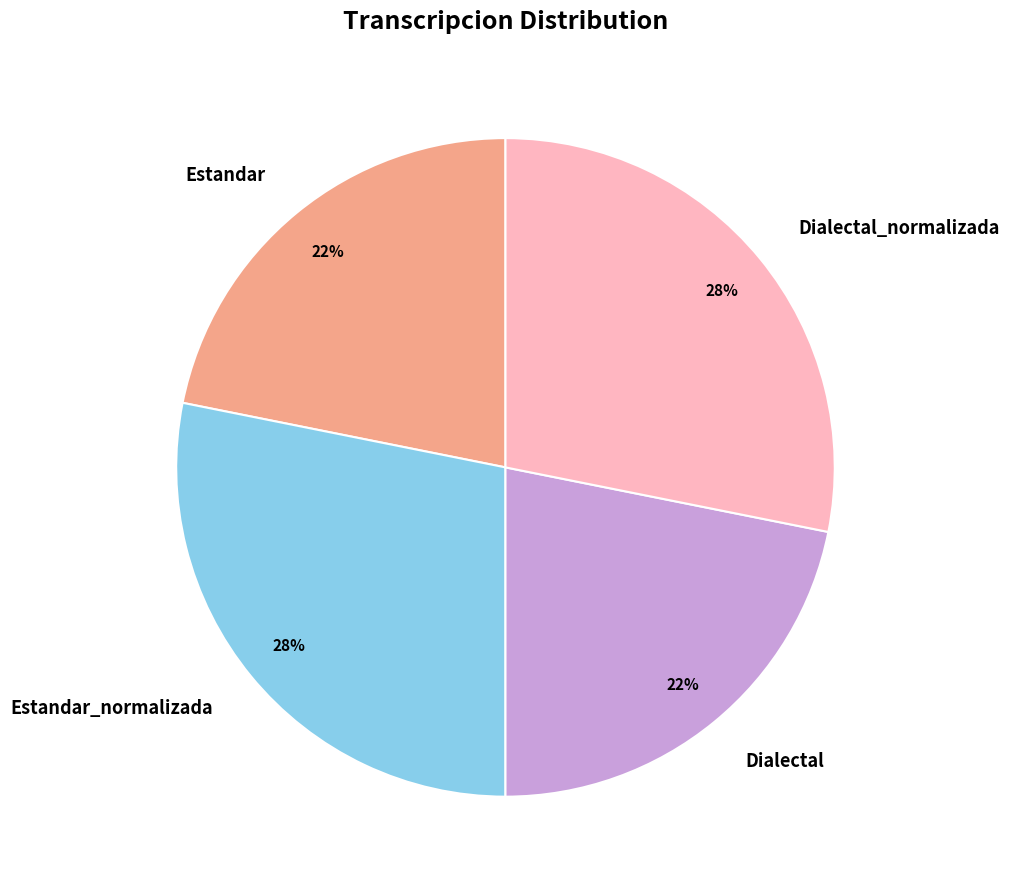

To the nearest percent, what is the difference between the Estandar and Dialectal_normalizada slice percentages?

6%